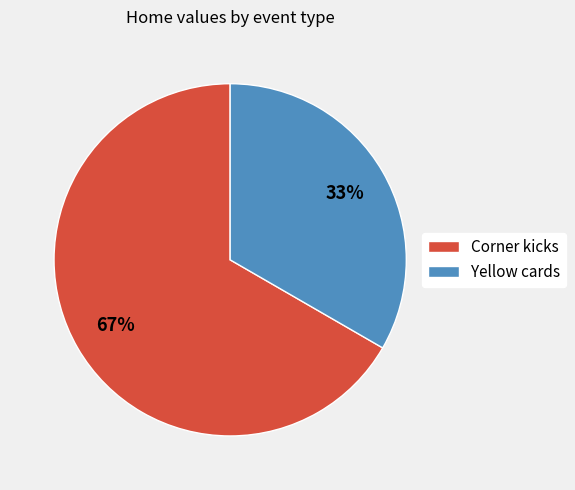

Is Corner kicks the majority of the pie?

Yes